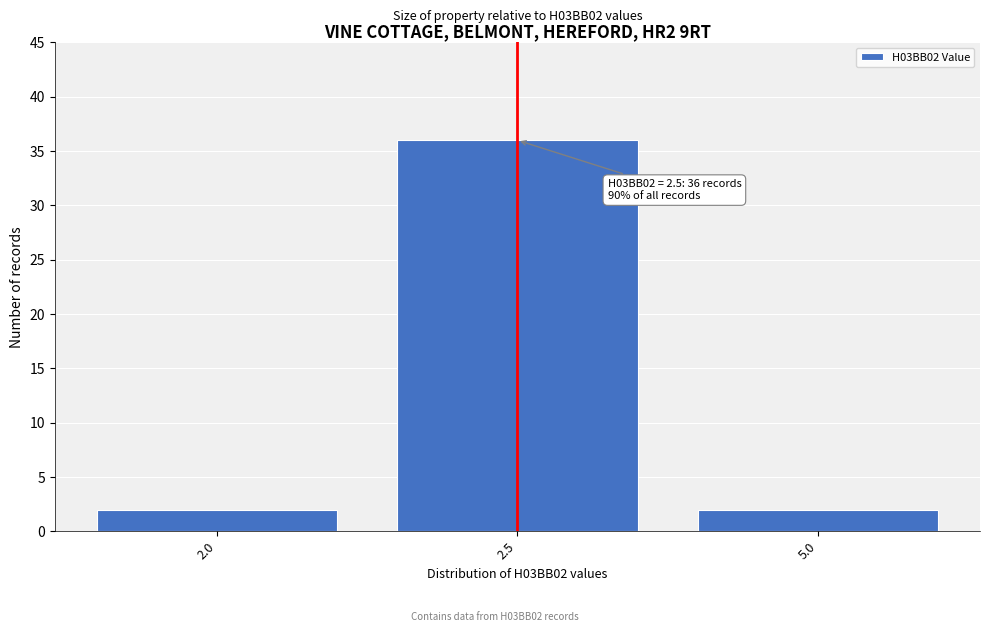

Reading right to left, what are all the values shown in this chart?

2	36	2